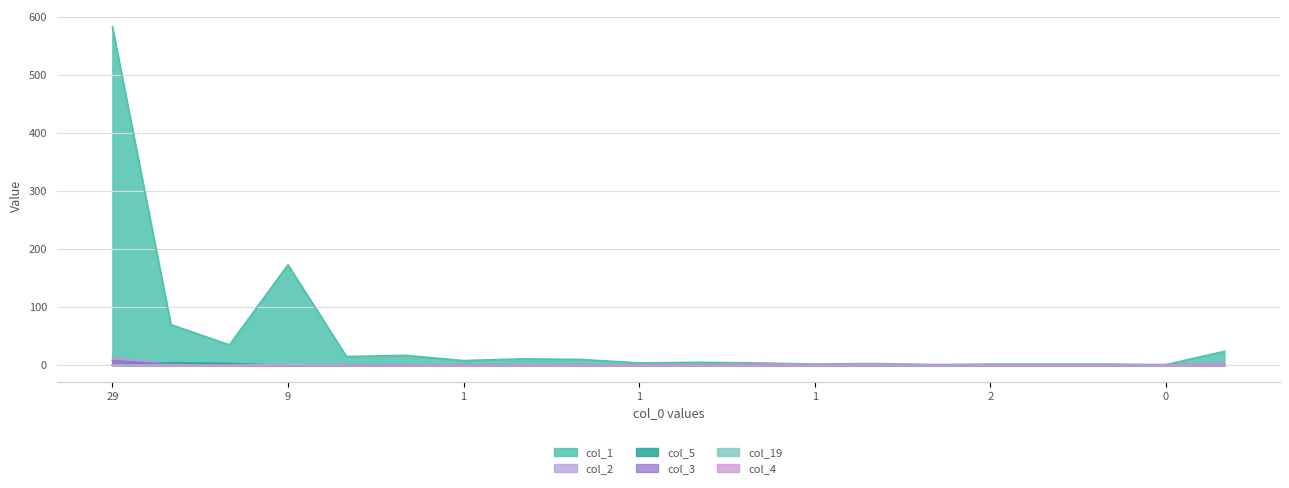

How many distinct data groups are displayed?

6